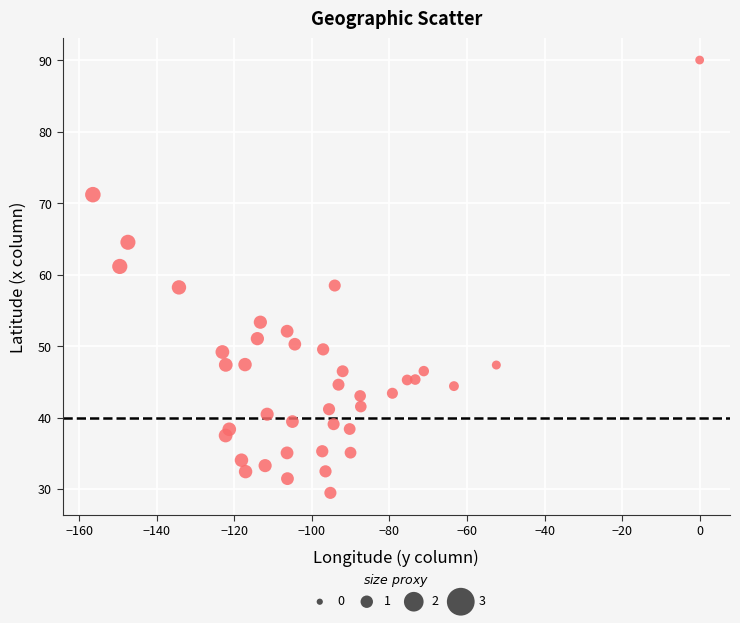

What is the range of Y values (max minus min)?

60.5